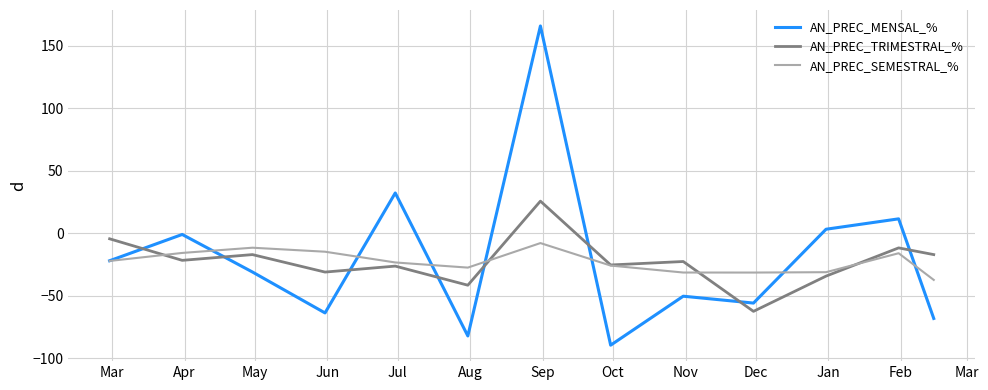

Rank the series by their maximum value, from lowest to highest.

AN_PREC_SEMESTRAL_%, AN_PREC_TRIMESTRAL_%, AN_PREC_MENSAL_%